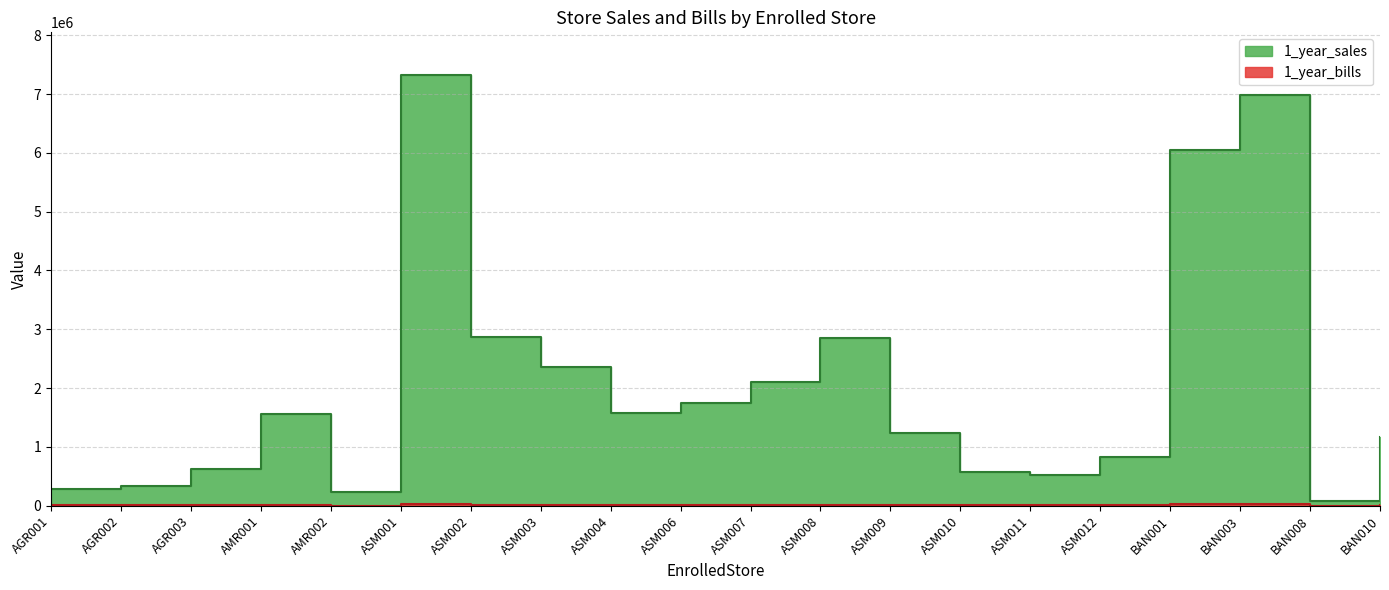

How many data points in 1_year_sales are above 1558196?

9